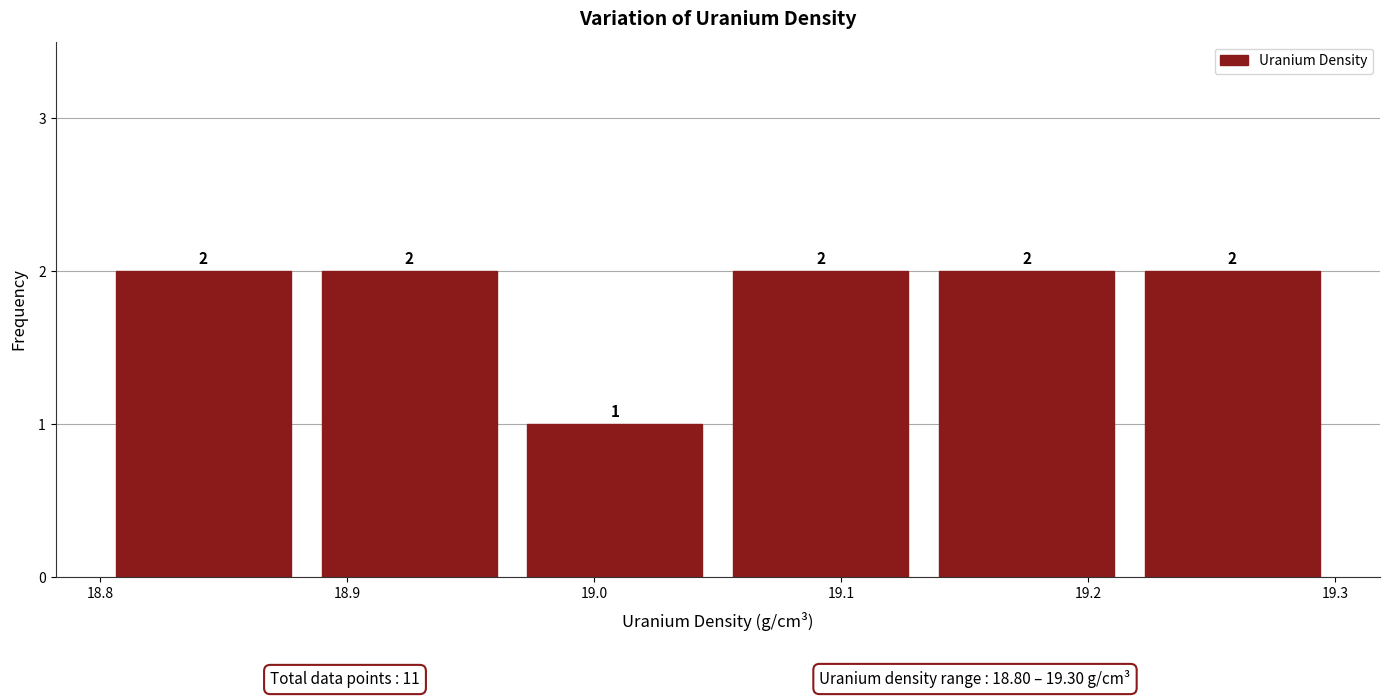

Reading left to right, transcribe this chart: for each bar, give the range it covers on the x-axis and its height. The bar edges are not printed on the chart, so give them approximately, as read against the axis.

18.80 to 18.88: 2
18.88 to 18.97: 2
18.97 to 19.05: 1
19.05 to 19.13: 2
19.13 to 19.22: 2
19.22 to 19.30: 2